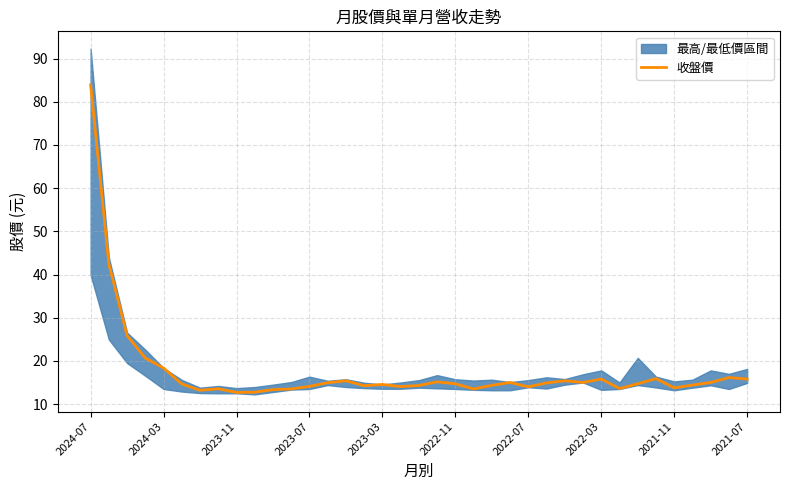

True or false: 收盤價 has a value of 6.4 at 2022-11.

False